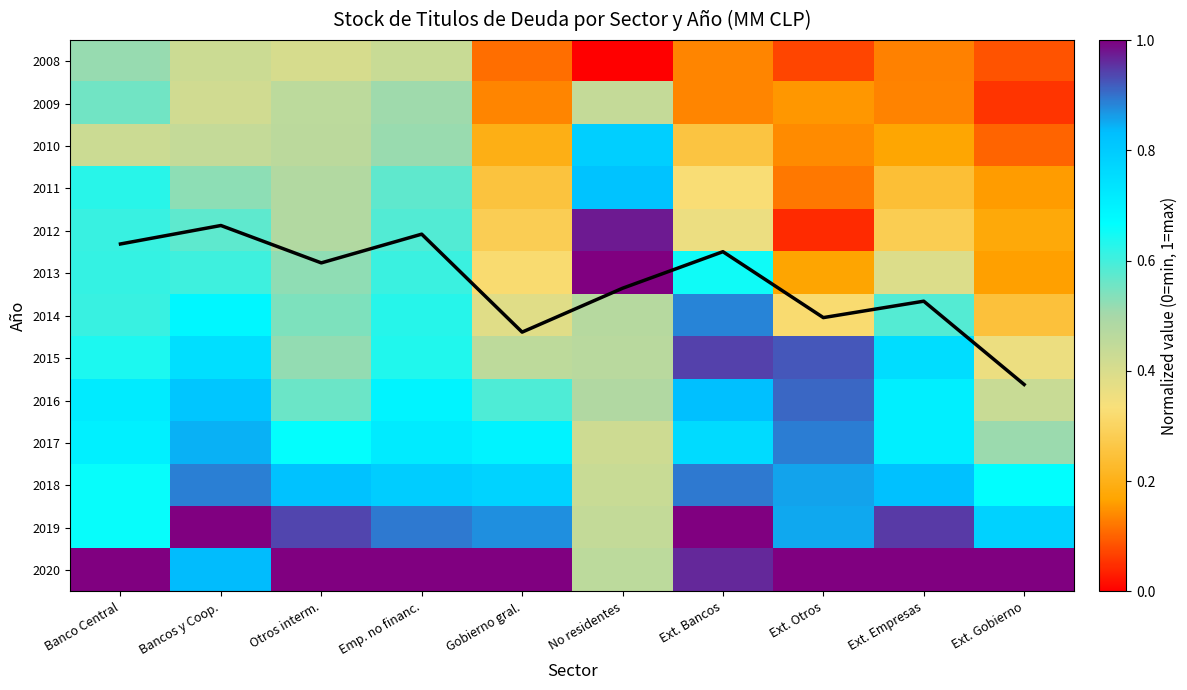

What is the approximate value of 2008 at Emp. no financ.?

0.4